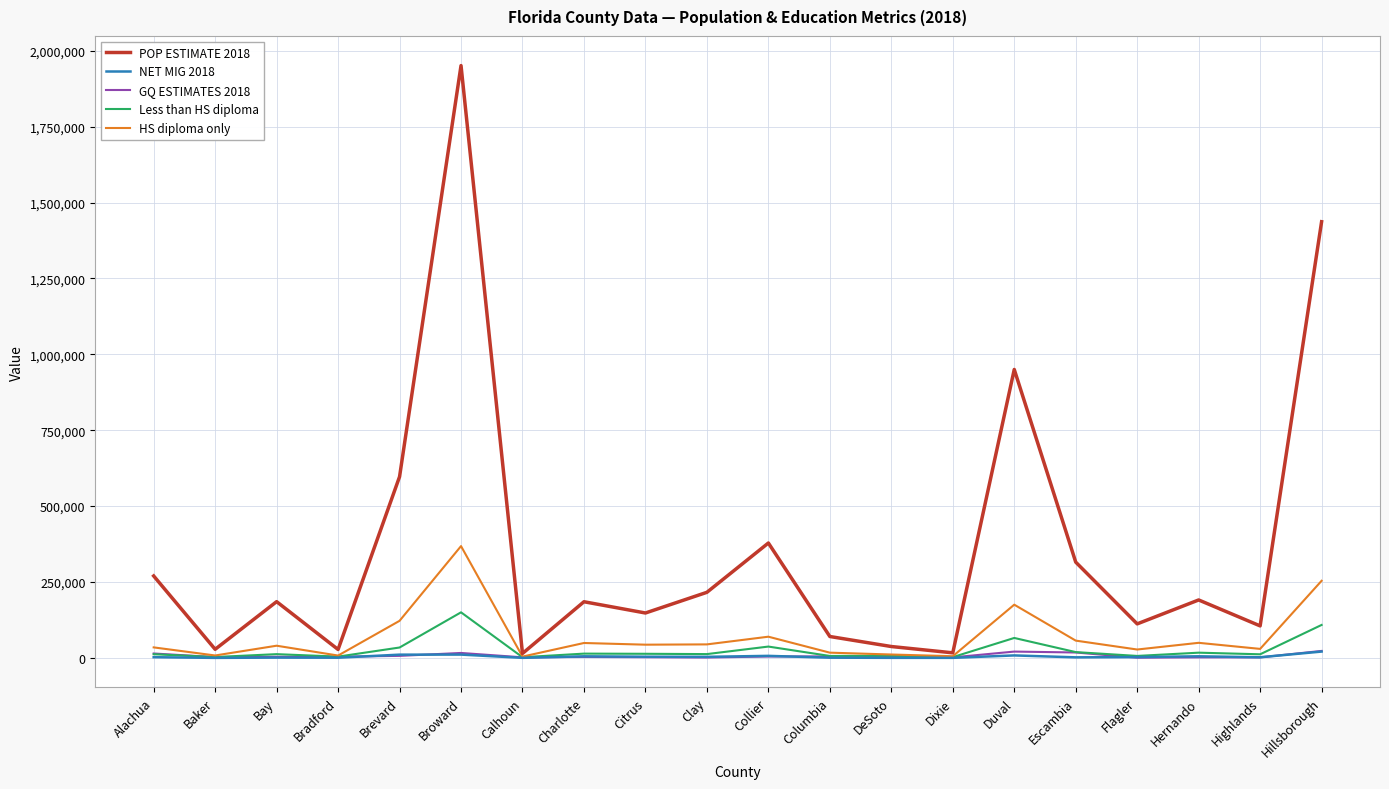

Which category has the highest value in the POP ESTIMATE 2018 series?

Broward